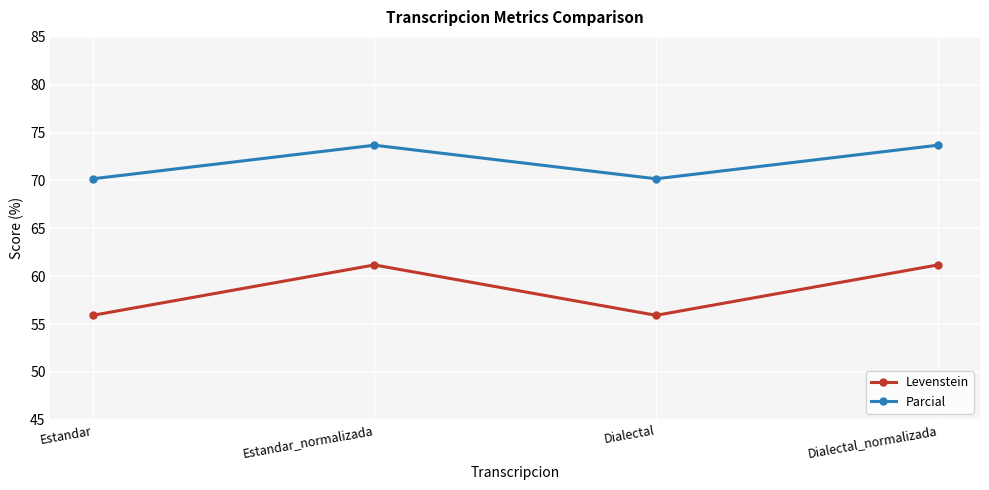

What value does the Levenstein series have at Dialectal?

55.9